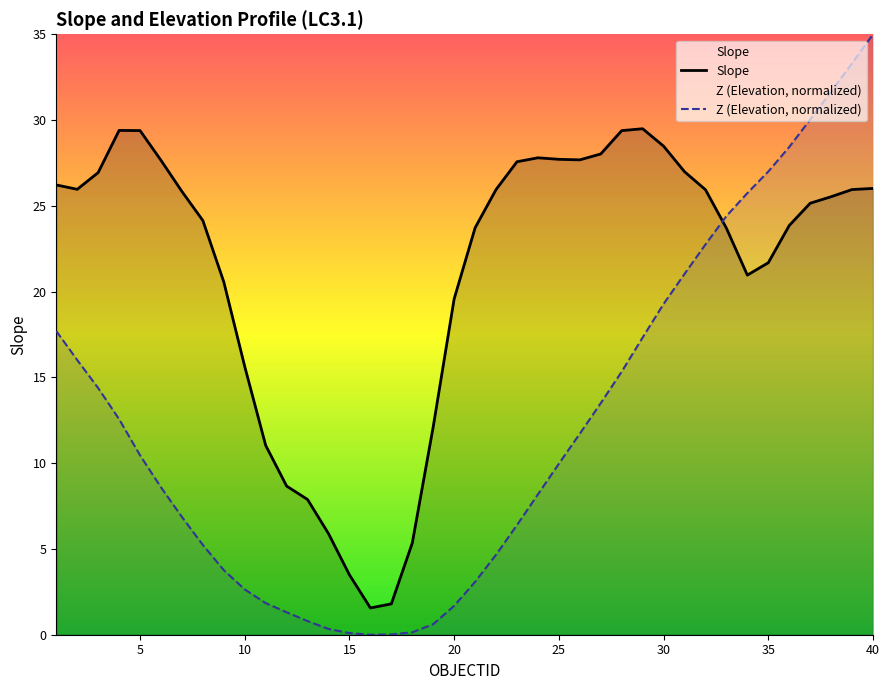

Which series has the largest range (max minus min)?

Z (Elevation, normalized)